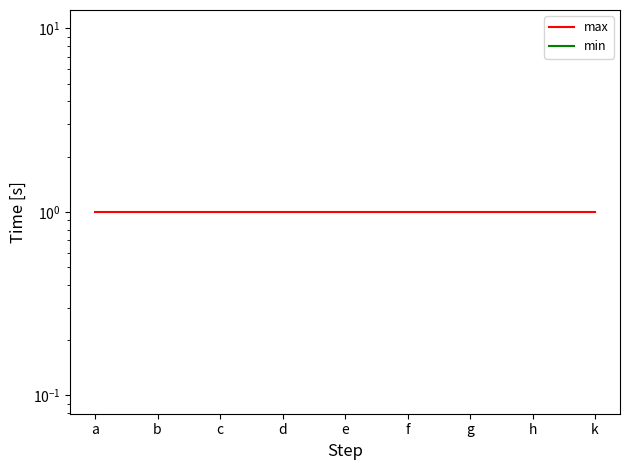

True or false: min has more than 2 interior local peaks.

False